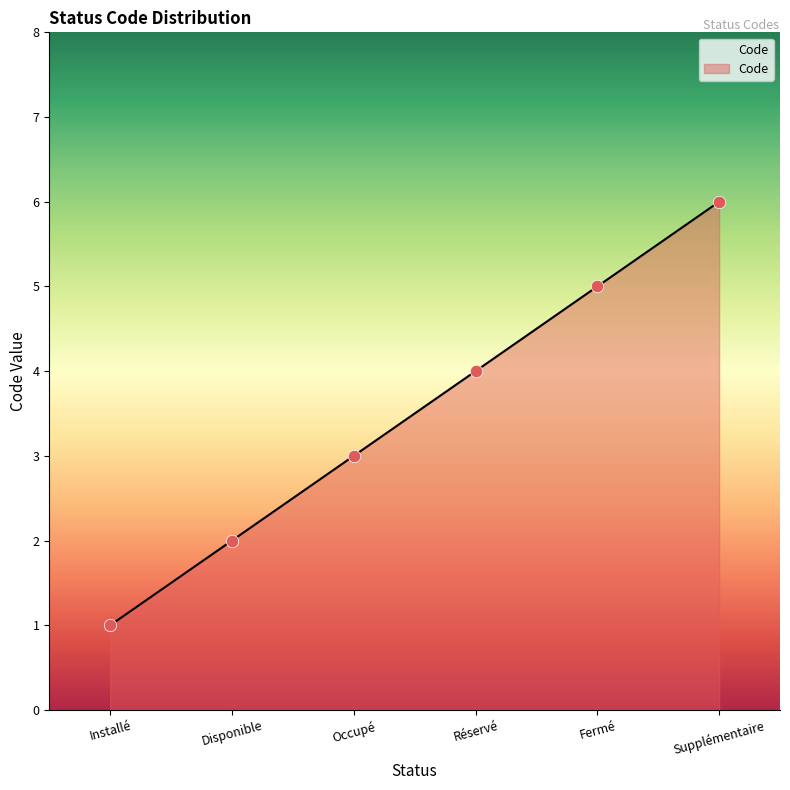

What is the ratio of the value at Disponible to the value at Installé?

2.0